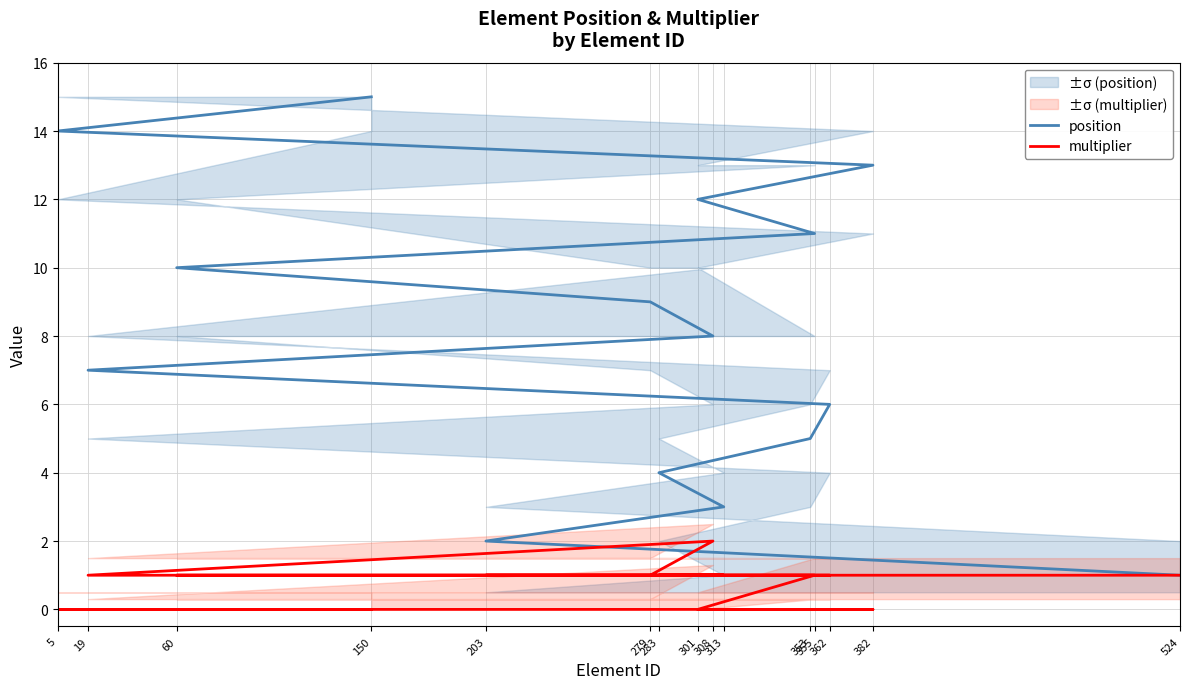

Which series changed the most between 203 and 19?

position